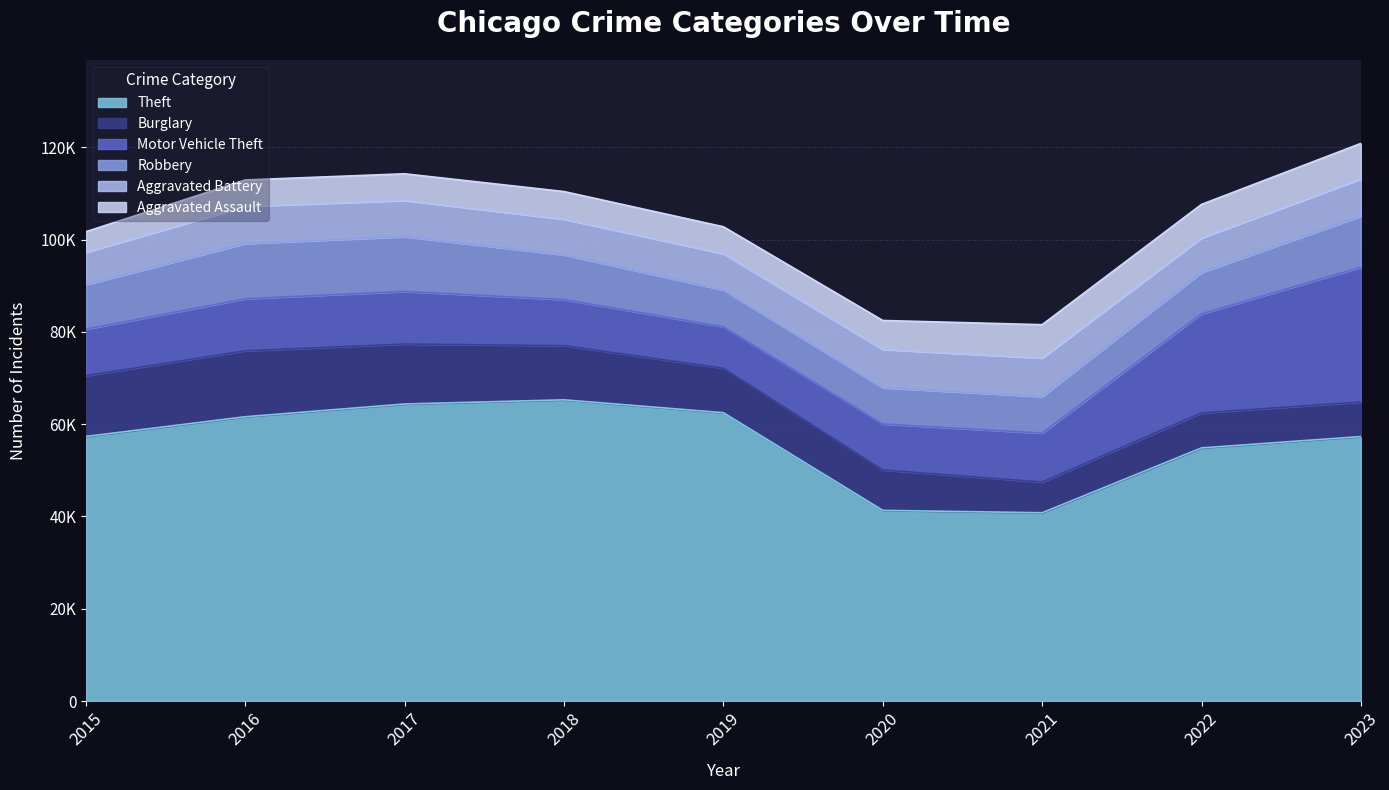

Does the chart have visible grid lines?

Yes